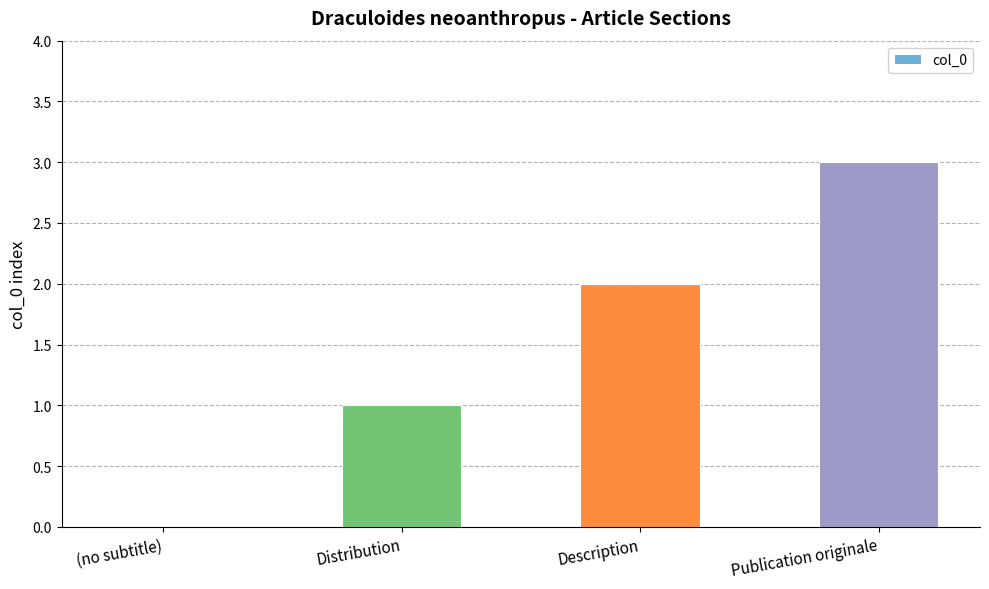

What is the change in value from (no subtitle) to Publication originale?

+3